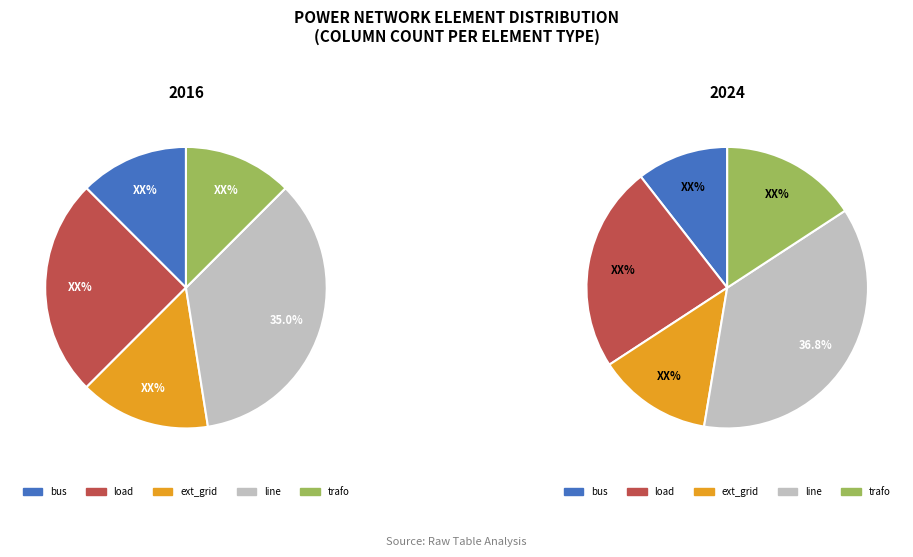

To the nearest percent, what is the combined percentage of bus and load?

38%